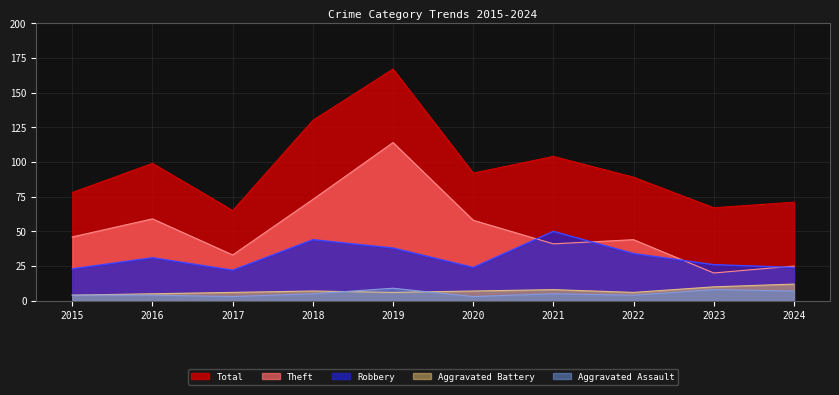

What is the minimum value shown in the chart?

3